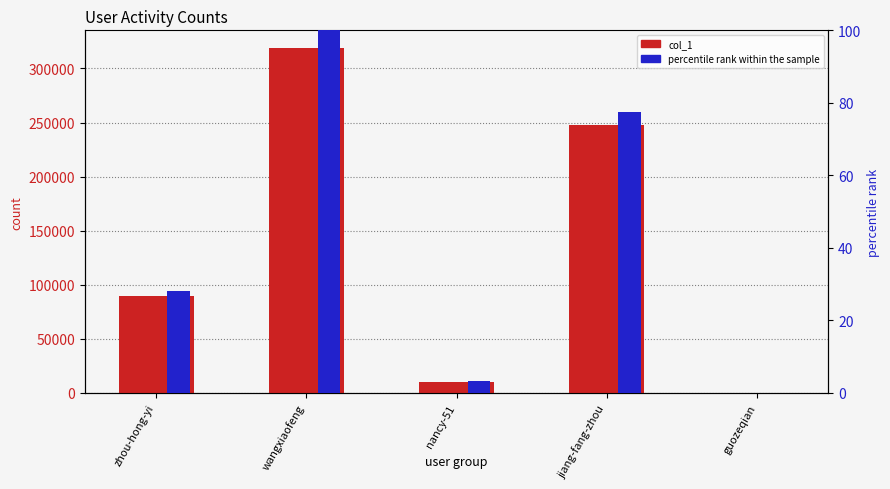

What is the label of the 5th bar from the right?

zhou-hong-yi